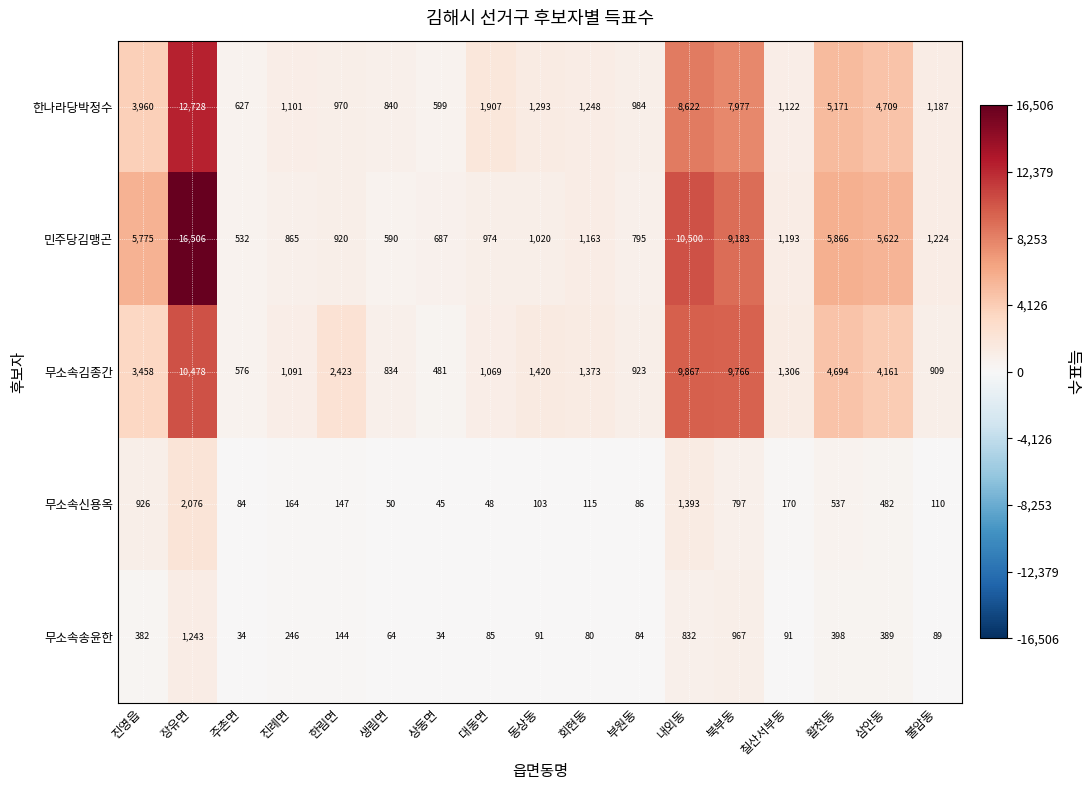

What is the sum of the 무소속송윤한 values at 상동면 and 주촌면?

68